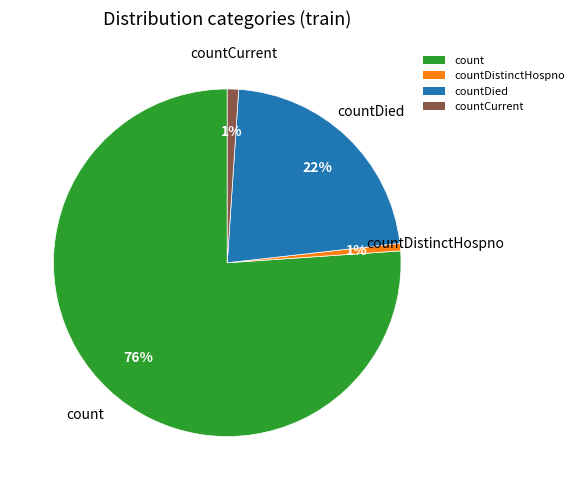

Do countDied and countCurrent together represent more than half of the pie?

No